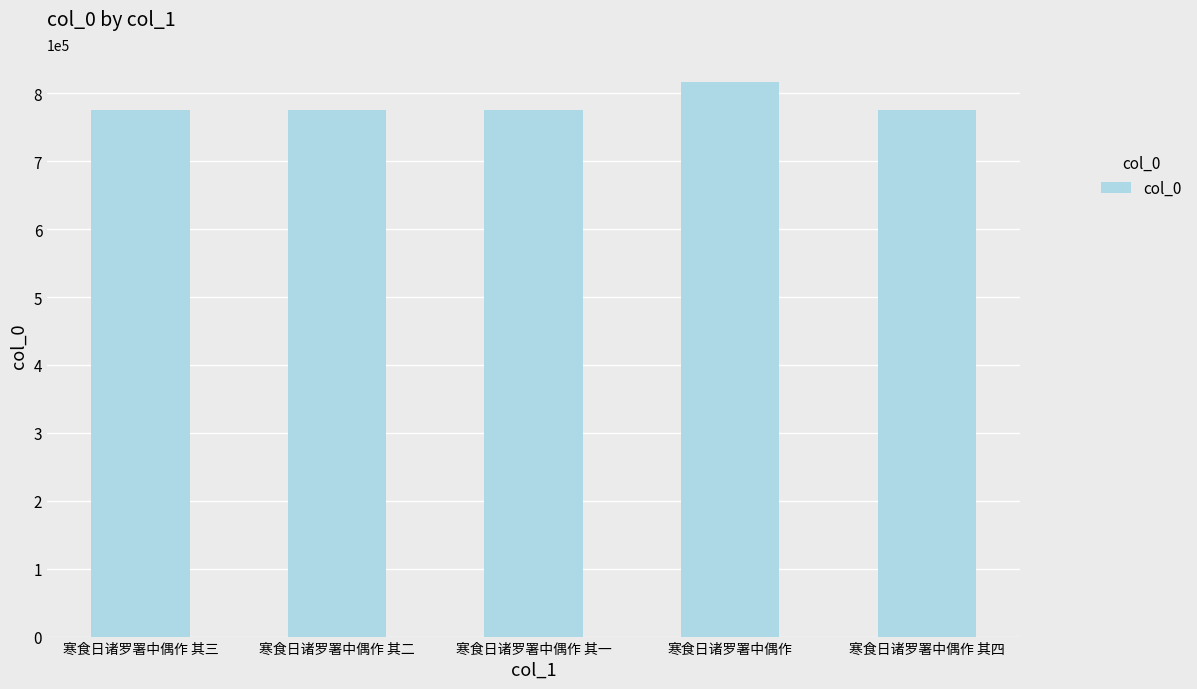

Read the value at 寒食日诸罗署中偶作 其二.

775288